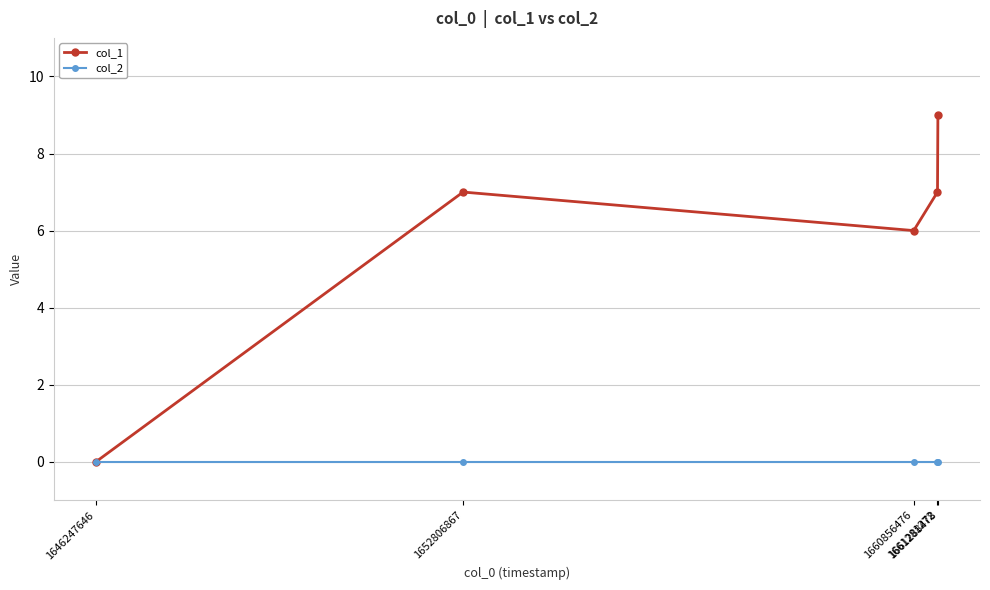

Between 1661281272 and 1661288478, which series saw the biggest shift?

col_1